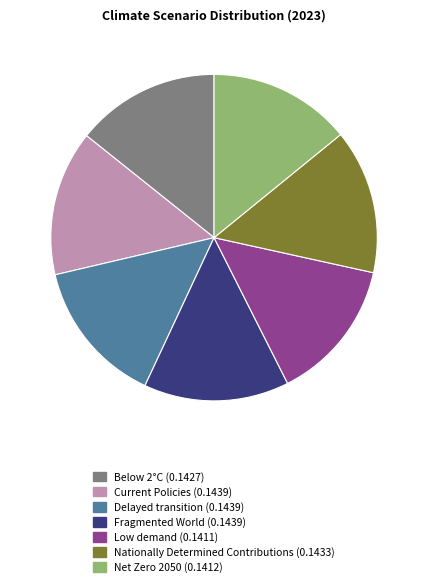

Is the sum of Below 2°C and Low demand greater than half?

No